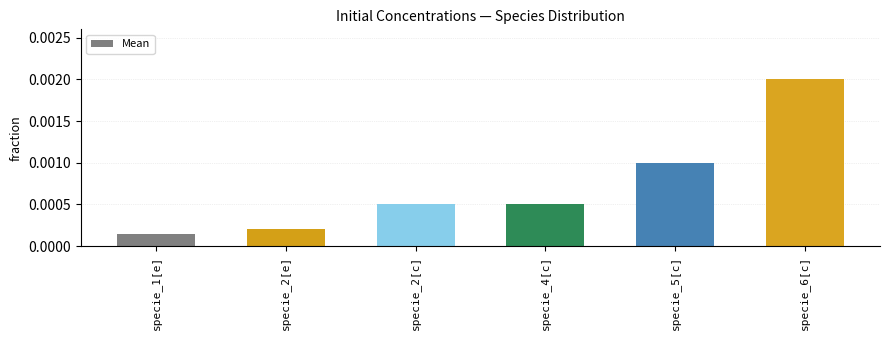

What position from the right is specie_6[c]?

1